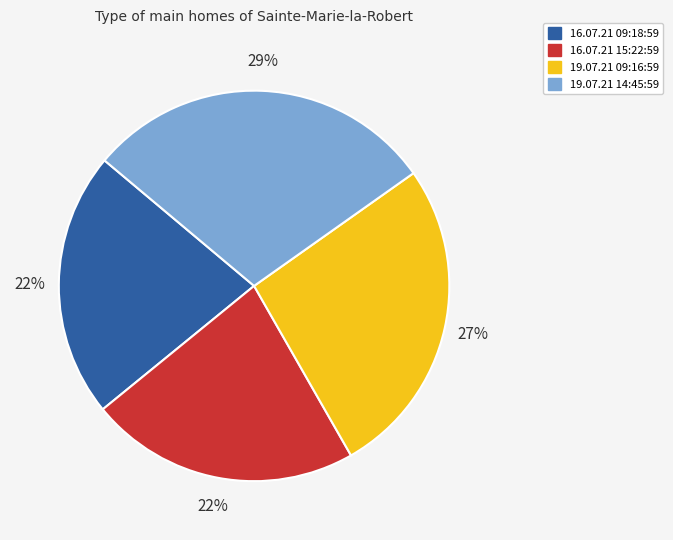

Do 19.07.21 14:45:59 and 16.07.21 15:22:59 together represent more than half of the pie?

Yes